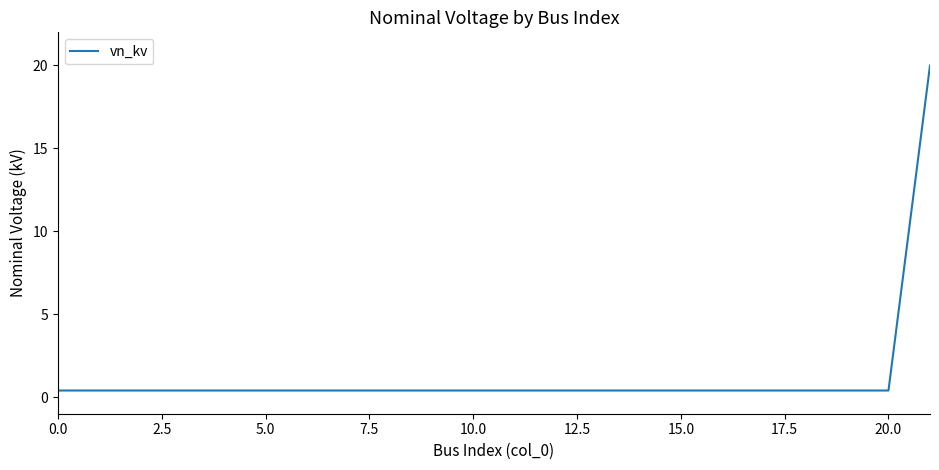

What is the maximum value shown in the chart?

20.0